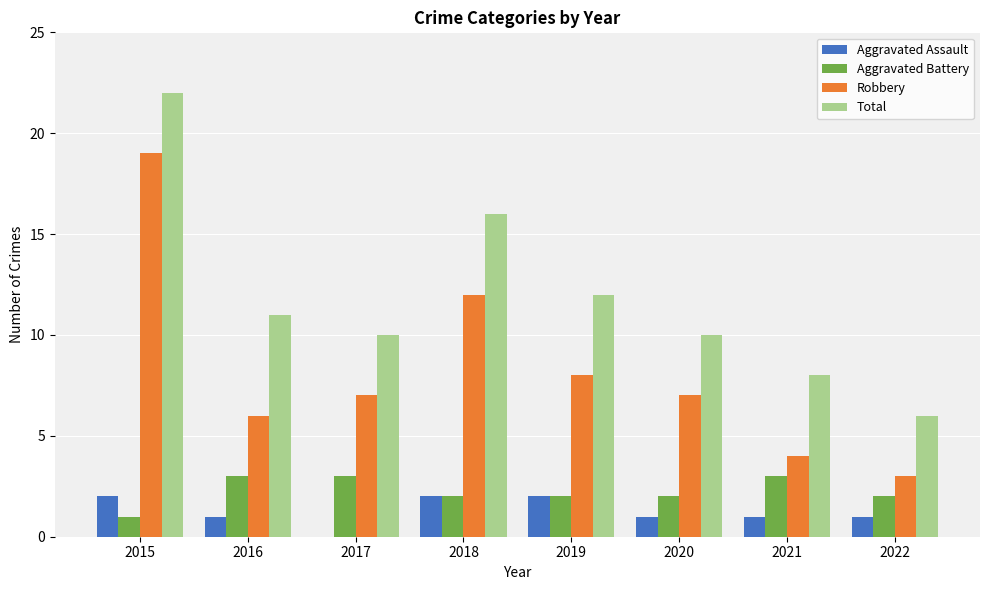

What is the sum of all Aggravated Assault values?

10